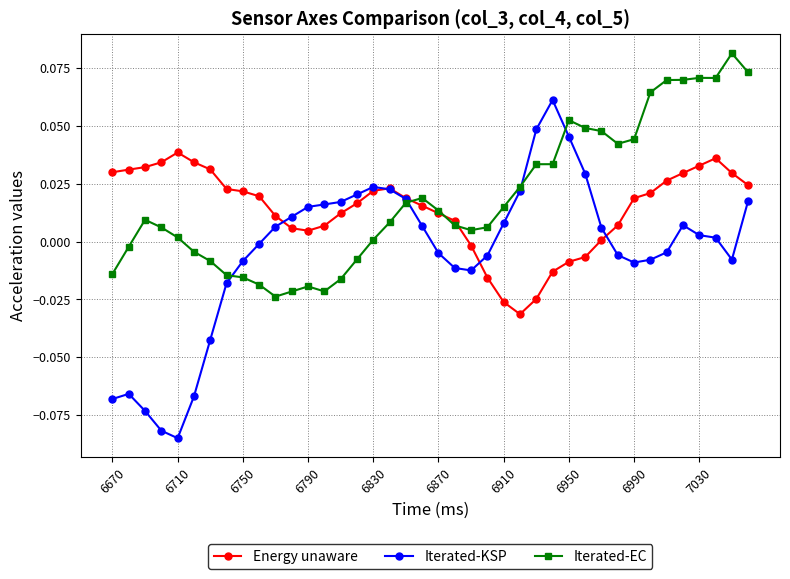

True or false: Iterated-KSP has more than 1 interior local peaks.

True